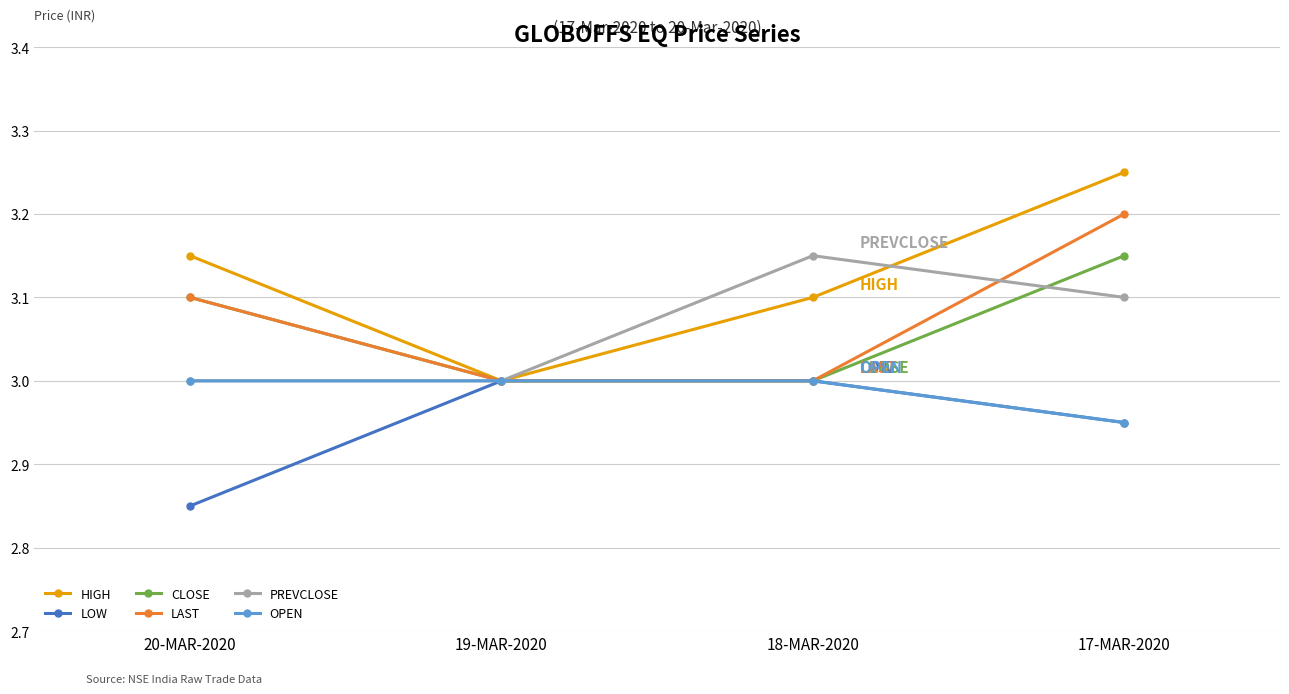

At which category is the sum across all series the highest?

17-MAR-2020